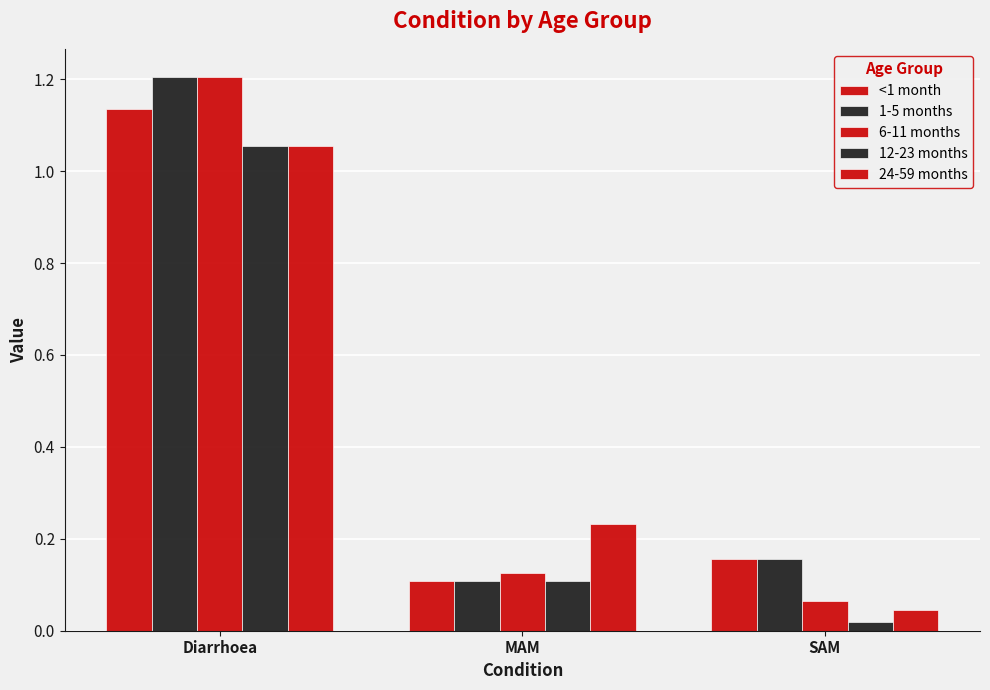

List the series in order of their peak value, highest first.

1-5 months, 6-11 months, <1 month, 12-23 months, 24-59 months